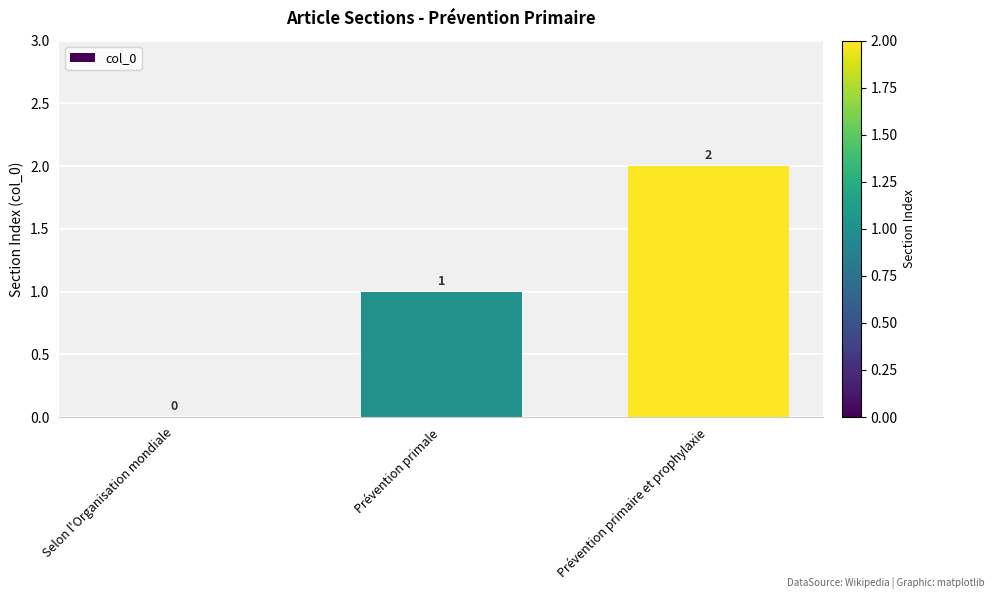

Reading left to right, extract all data points from this chart.

0	1	2